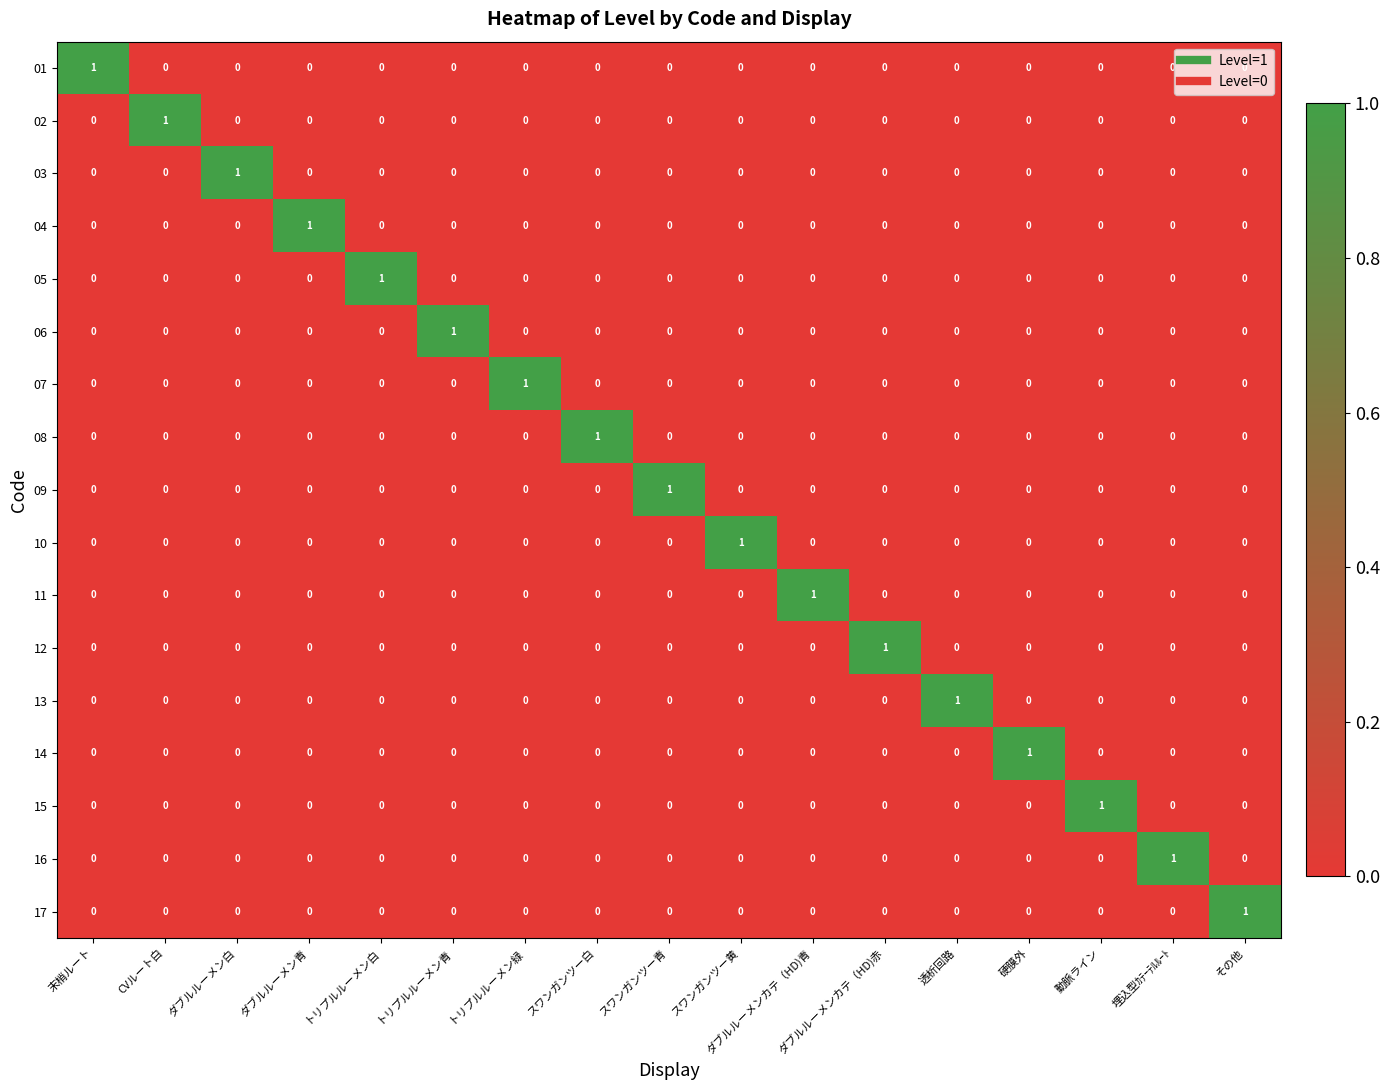

Is the value of 03 at 透析回路 greater than the value of 11 at ダブルルーメンカテ（HD)青?

No